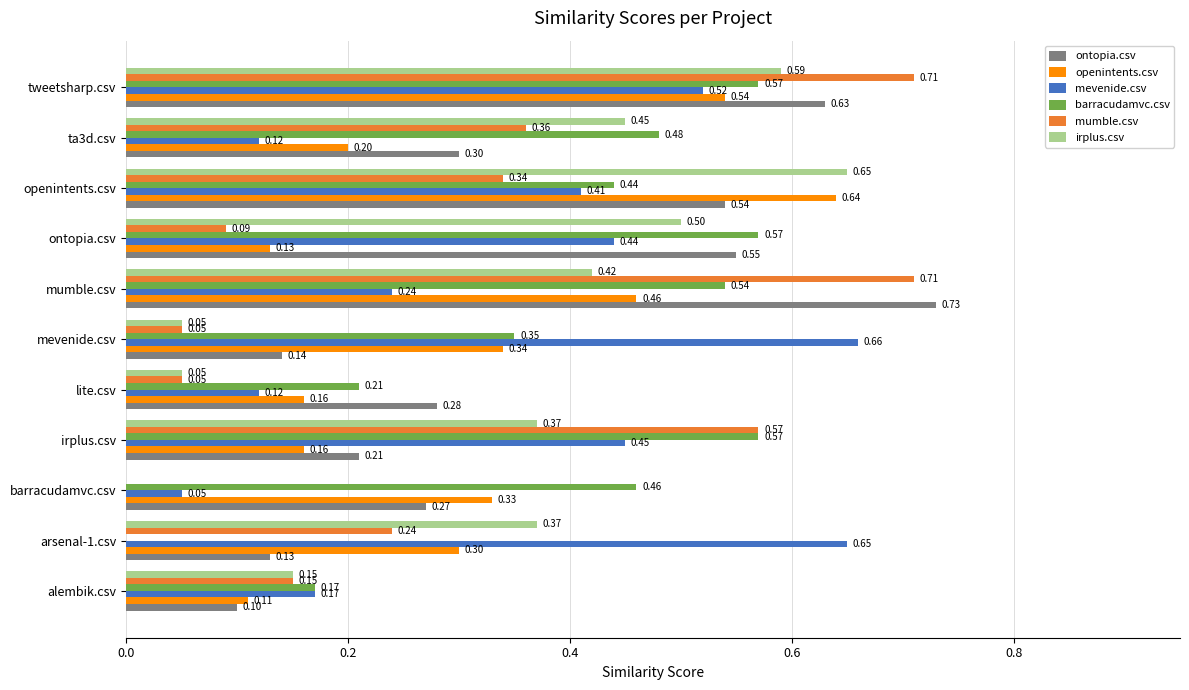

What is the sum of the mumble.csv values at irplus.csv and ta3d.csv?

0.9